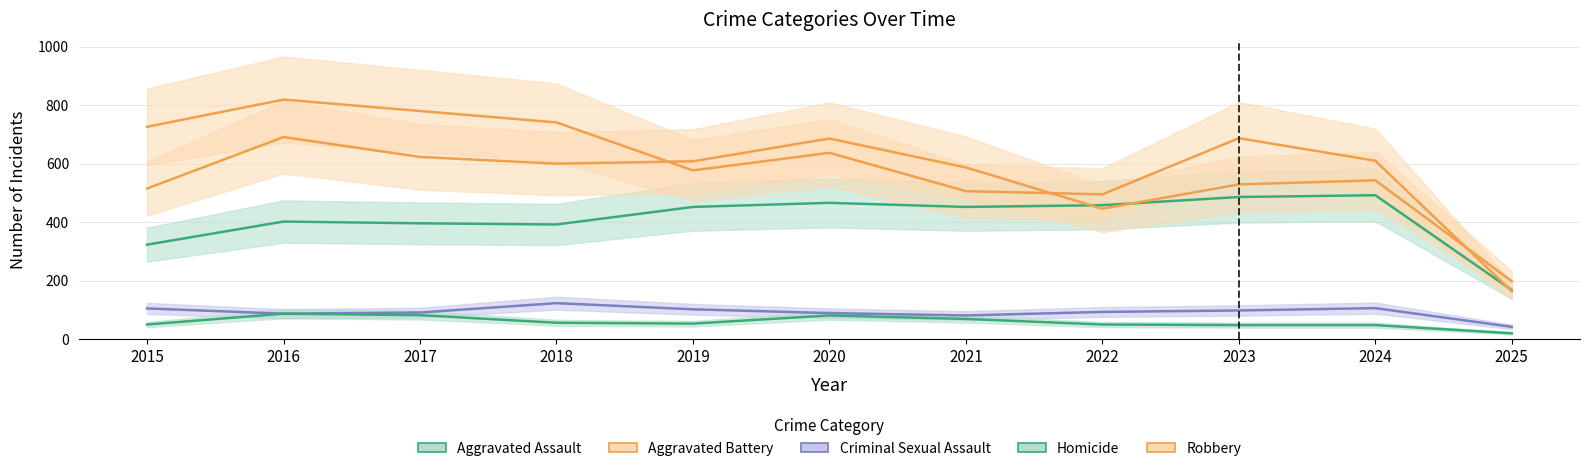

How many data points in Robbery are above 637?

5